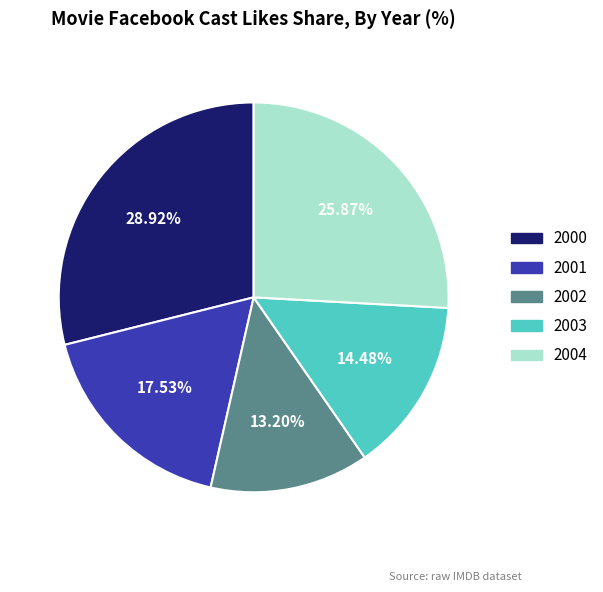

Does 2000 account for over 50% of the chart?

No